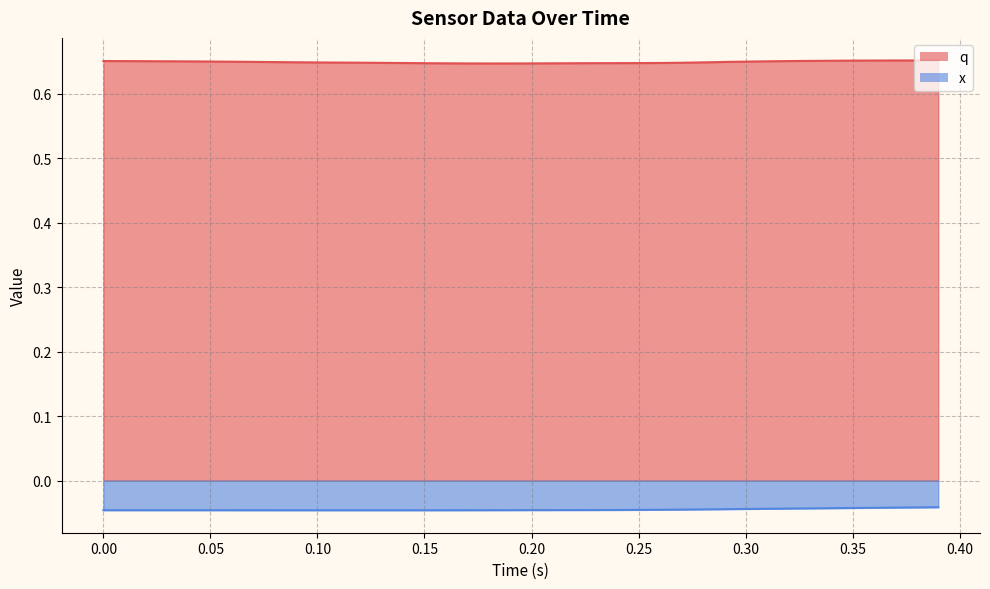

List the series in order of their overall mean, lowest first.

x, q